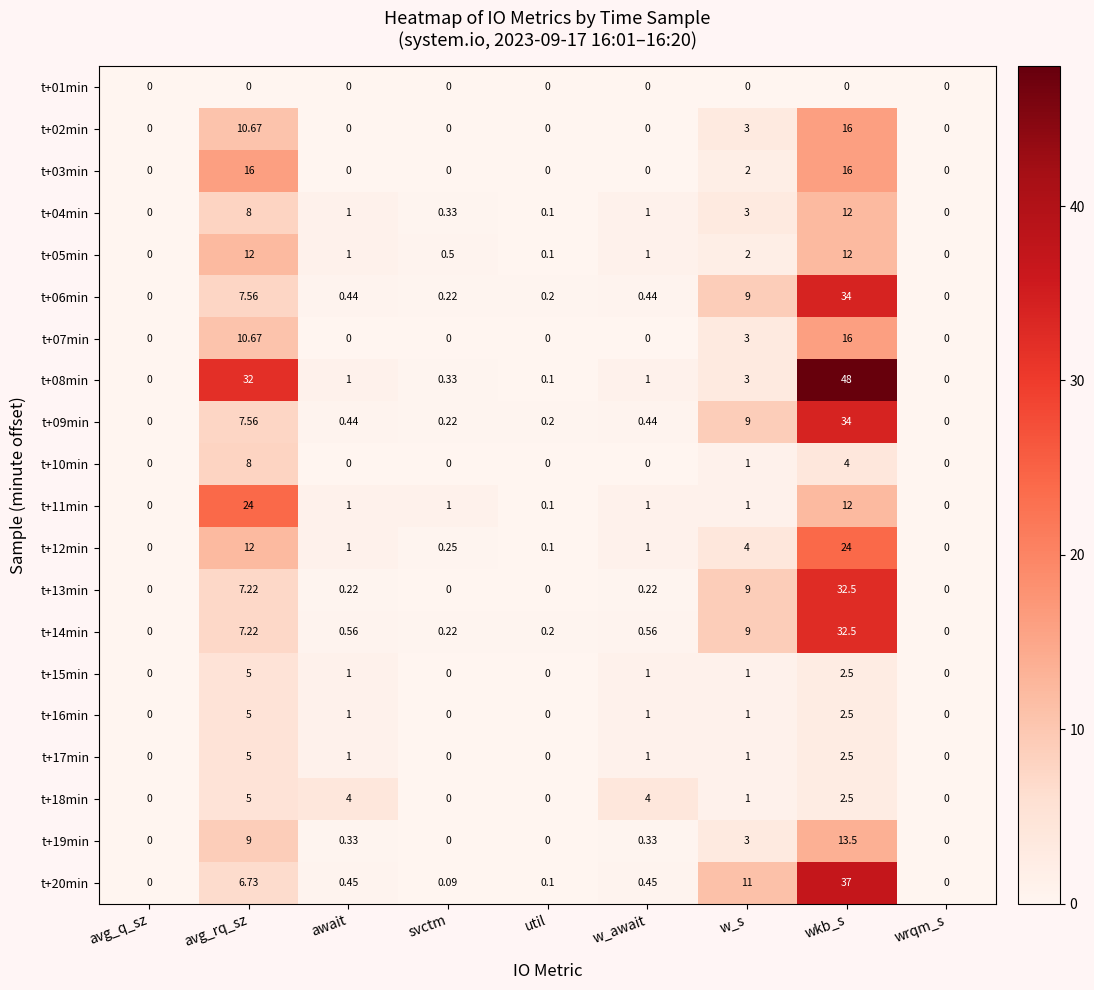

Where does the t+17min series first go above 1?

avg_rq_sz